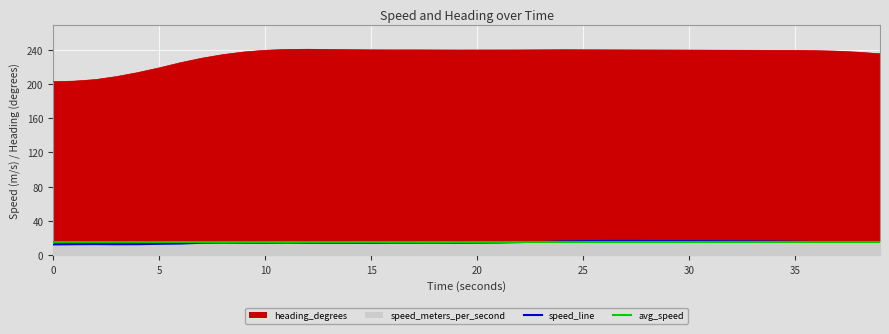

Reading right to left, transcribe all the data shown in this chart.

speed: 15.1	15.2	15.2	15.2	15.5	15.8	16.0	16.1	16.3	16.3	16.4	16.4	16.5	16.5	16.3	15.9	15.2	14.7	14.3	14.1	14.0	14.1	14.0	14.0	13.9	13.9	13.9	13.9	14.2	14.0	14.0	14.2	13.9	13.0	12.7	12.2	12.2	12.4	12.2	12.0
heading: 235.6	237.4	238.6	239.2	239.6	239.6	239.7	239.8	239.8	239.9	240.0	240.0	240.1	240.2	240.3	240.3	240.2	240.1	240.0	240.0	240.0	240.1	240.1	240.1	240.2	240.4	240.7	240.9	240.7	239.7	237.7	234.6	230.3	225.1	219.1	213.6	208.9	205.4	203.6	202.9